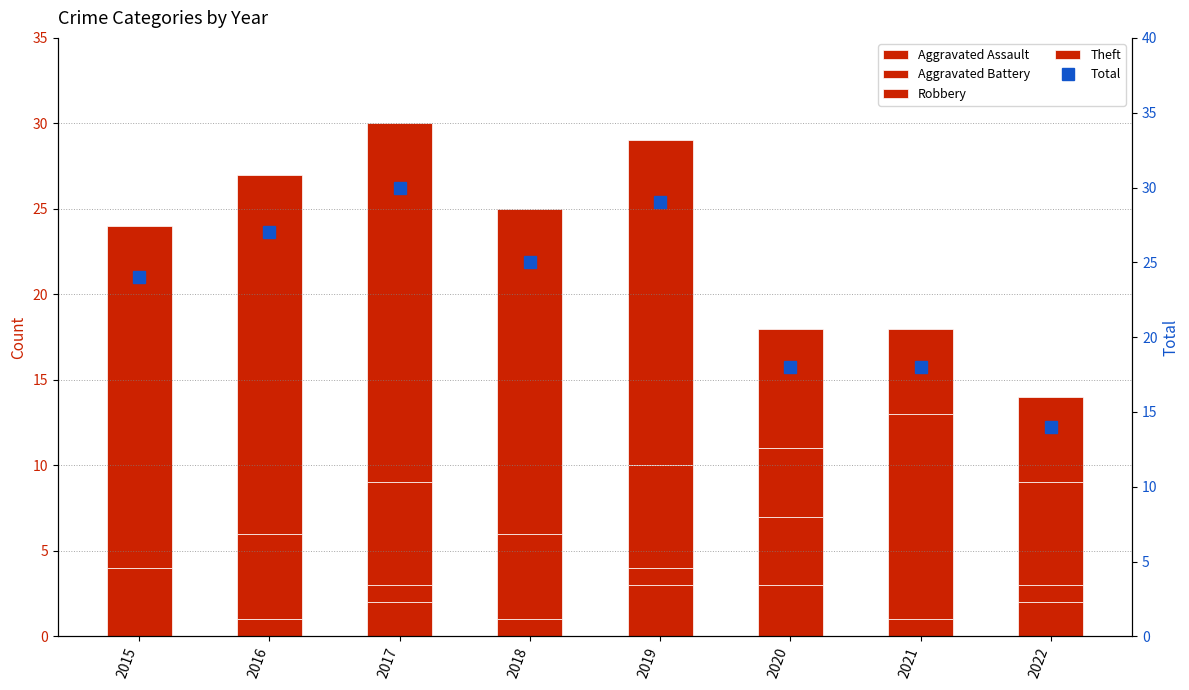

What is the maximum value for Aggravated Assault?

3